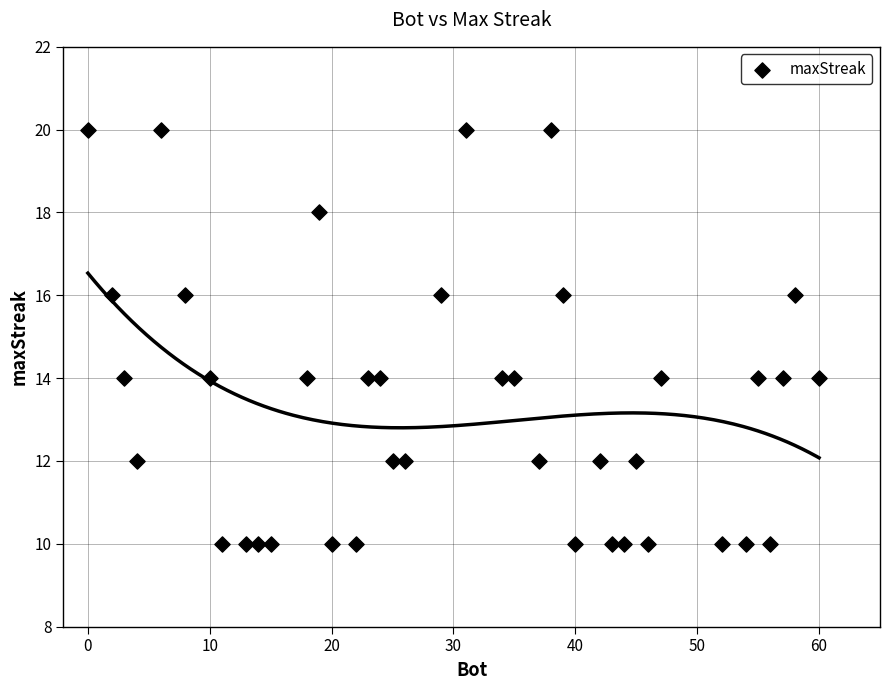

What is the range of Y values (max minus min)?

10